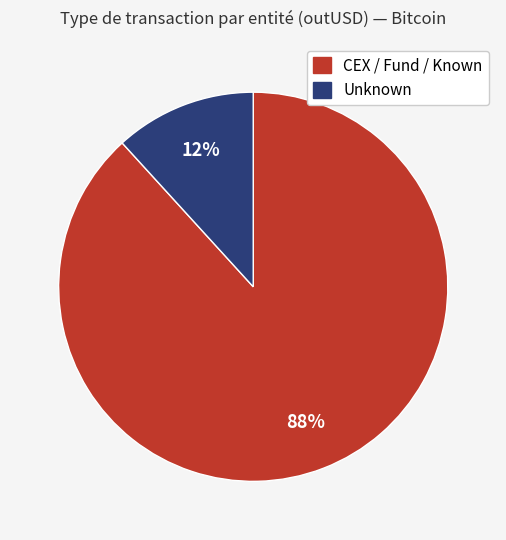

Is there any slice that represents more than half of the pie?

Yes